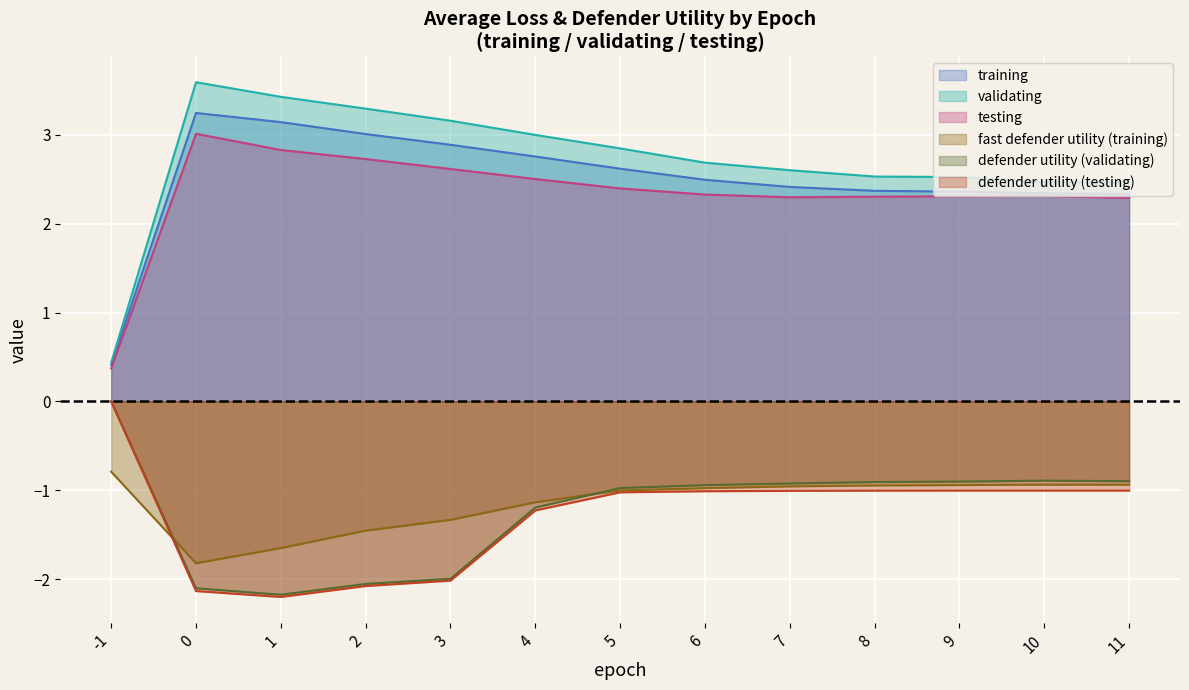

Is it true that defender_utility_validating equals -0.9 at 6?

True